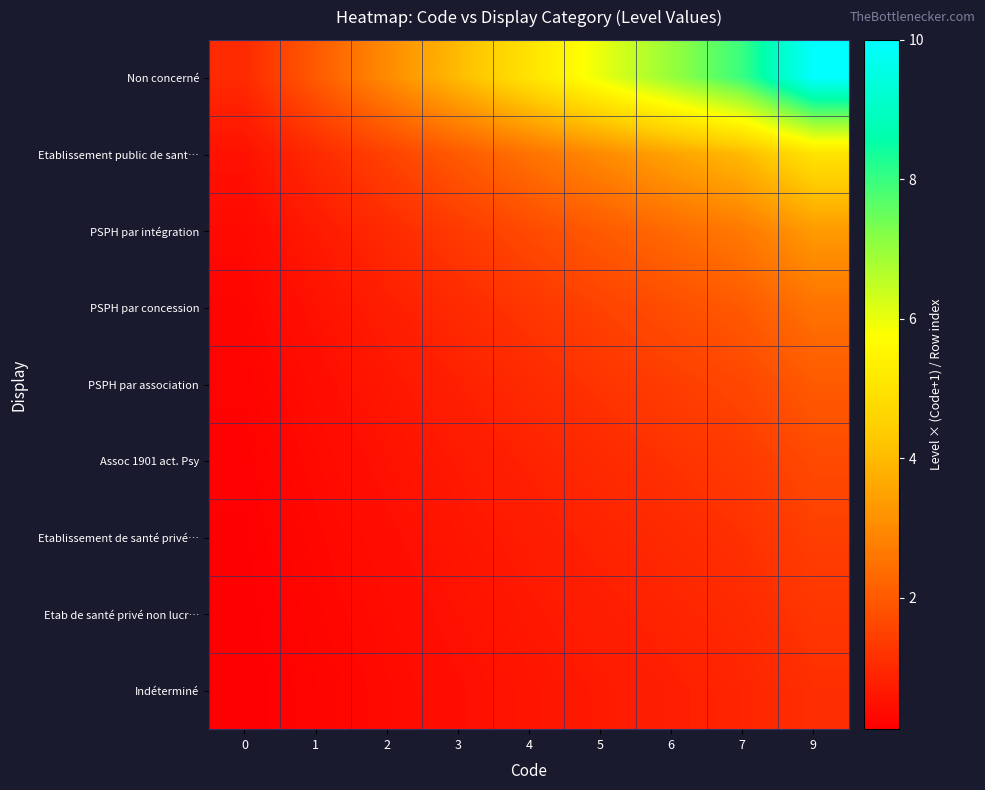

Reading left to right, list all the values displayed in this chart.

row_0: 0=1.0	1=2.0	2=3.0	3=4.0	4=5.0	5=6.0	6=7.0	7=8.0	9=10.0
row_1: 0=0.5	1=1.0	2=1.5	3=2.0	4=2.5	5=3.0	6=3.5	7=4.0	9=5.0
row_2: 0=0.3	1=0.7	2=1.0	3=1.3	4=1.7	5=2.0	6=2.3	7=2.7	9=3.3
row_3: 0=0.2	1=0.5	2=0.8	3=1.0	4=1.2	5=1.5	6=1.8	7=2.0	9=2.5
row_4: 0=0.2	1=0.4	2=0.6	3=0.8	4=1.0	5=1.2	6=1.4	7=1.6	9=2.0
row_5: 0=0.2	1=0.3	2=0.5	3=0.7	4=0.8	5=1.0	6=1.2	7=1.3	9=1.7
row_6: 0=0.1	1=0.3	2=0.4	3=0.6	4=0.7	5=0.9	6=1.0	7=1.1	9=1.4
row_7: 0=0.1	1=0.2	2=0.4	3=0.5	4=0.6	5=0.8	6=0.9	7=1.0	9=1.2
row_8: 0=0.1	1=0.2	2=0.3	3=0.4	4=0.6	5=0.7	6=0.8	7=0.9	9=1.1